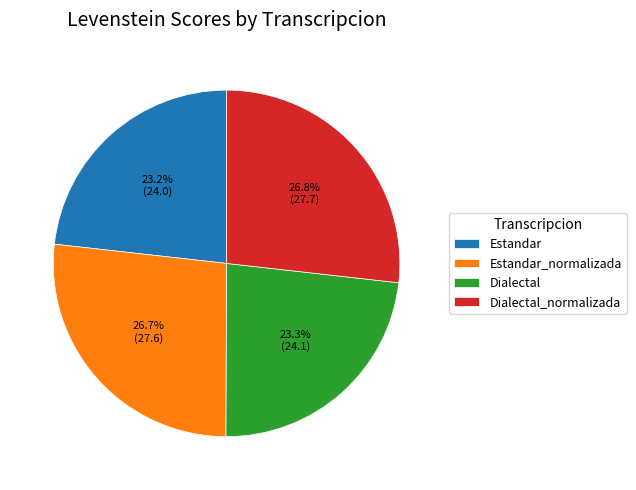

Which has a higher value, Dialectal_normalizada or Estandar?

Dialectal_normalizada